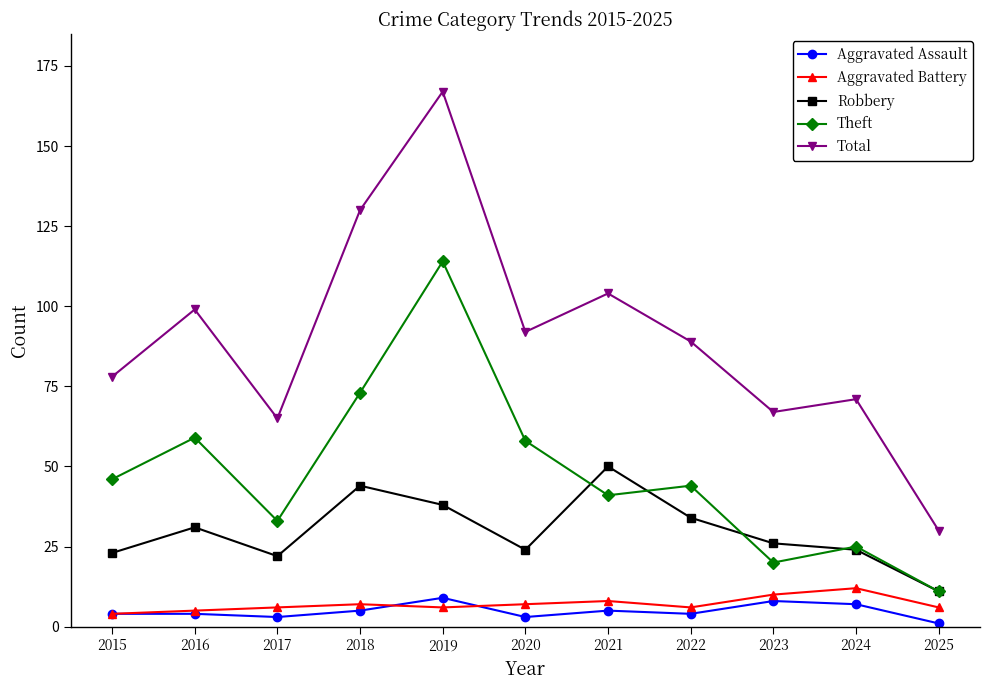

Is this an area chart (filled region under the line)?

No